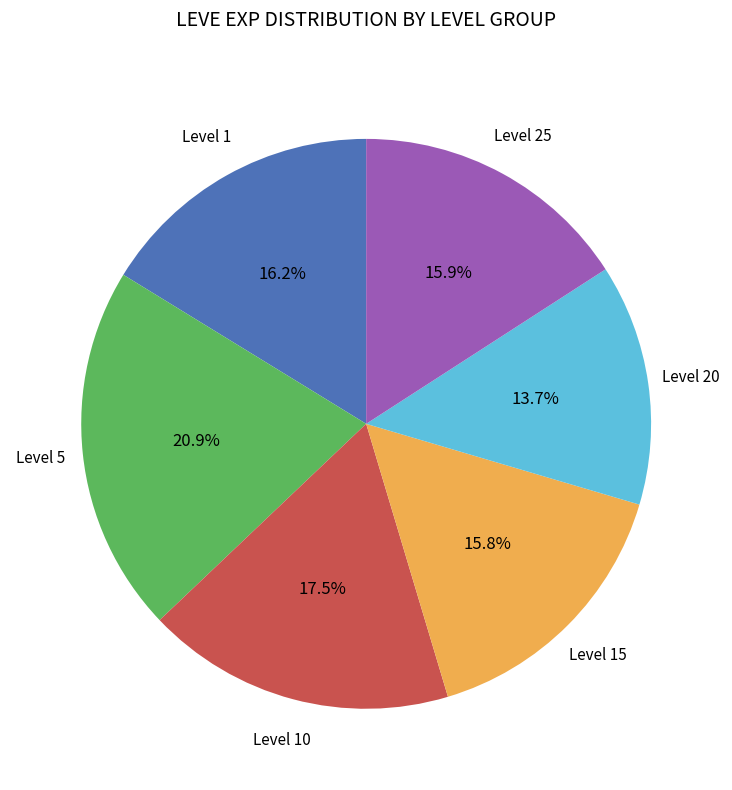

Does any single category account for the majority?

No